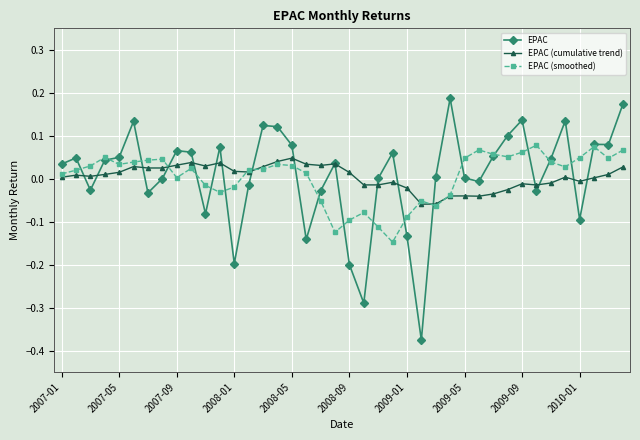

How many data points does each series have?

40